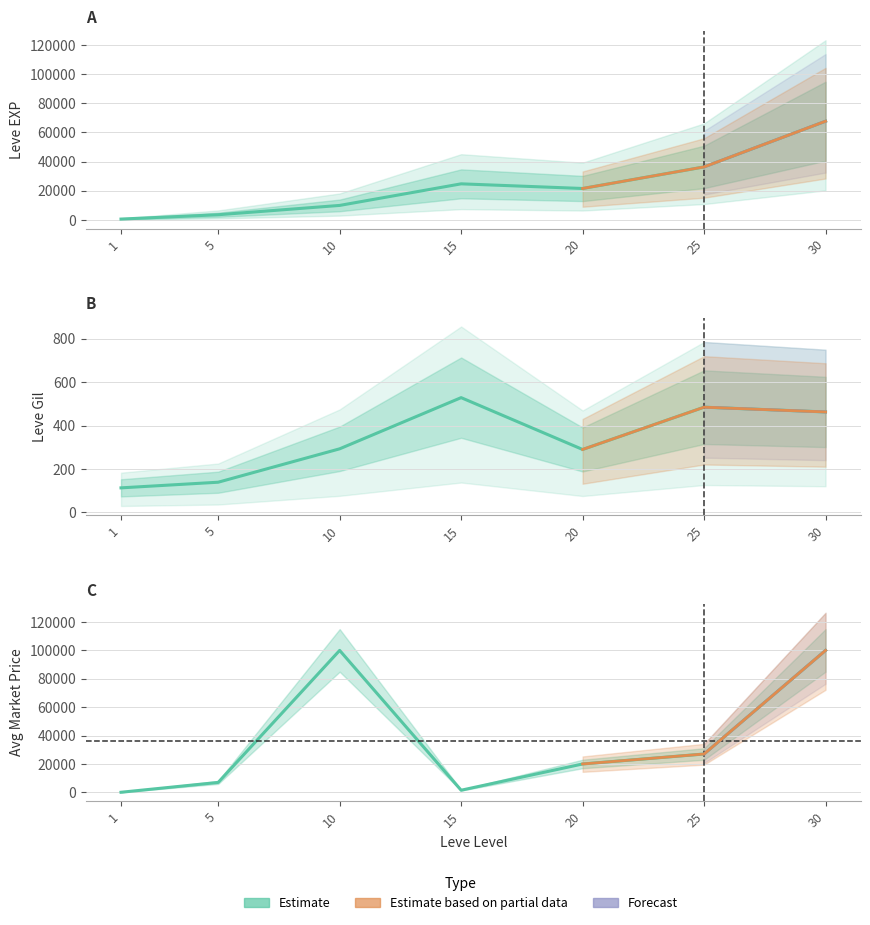

At which label is currentAveragePrice closest to 50035?

25